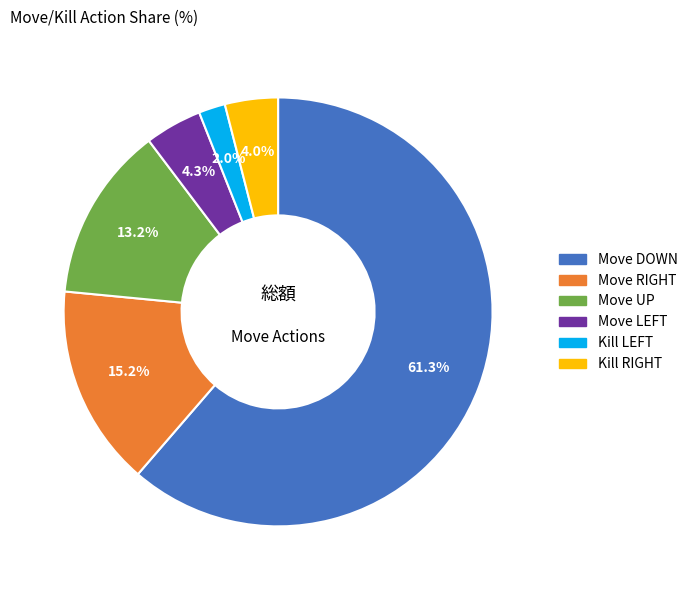

True or false: Move UP accounts for 13% of the total.

True